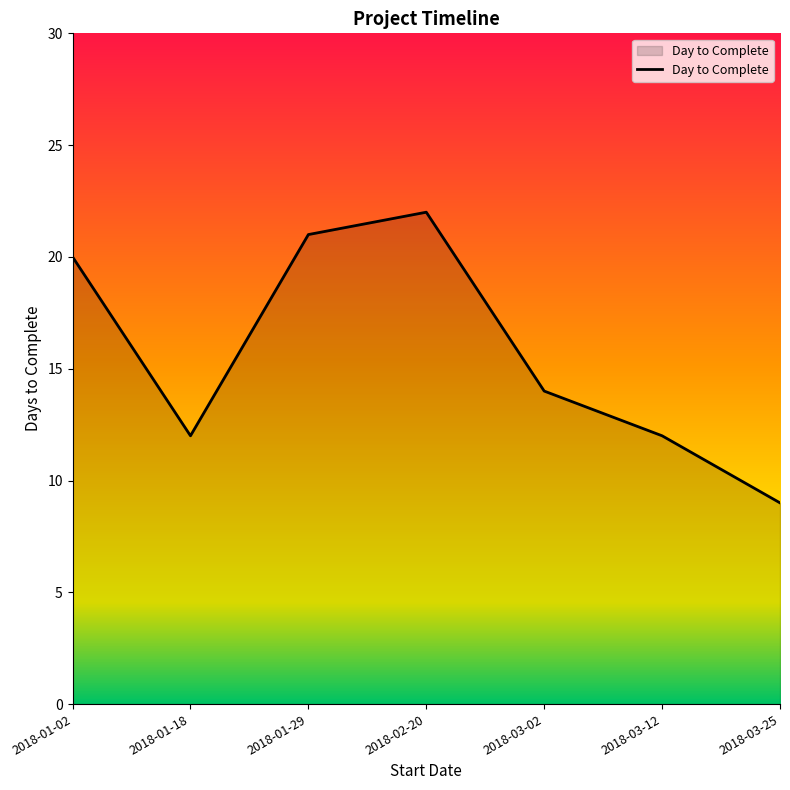

How many distinct data groups are displayed?

1